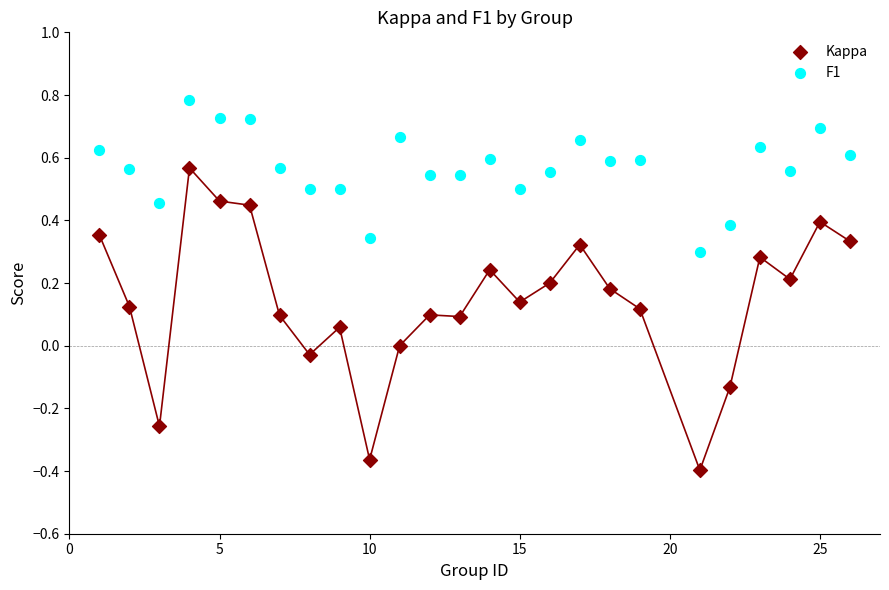

Across all data points, what is the range of Y values (max minus min)?

1.2